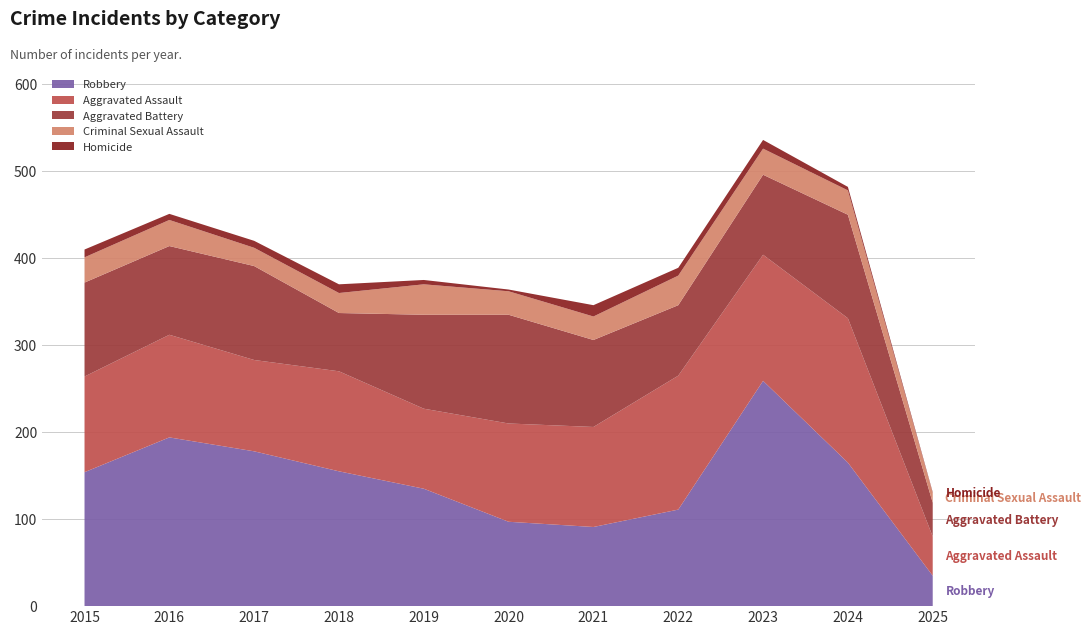

Reading left to right, extract all data points from this chart.

Robbery: 2015=154	2016=194	2017=178	2018=155	2019=135	2020=97	2021=91	2022=111	2023=259	2024=165	2025=35
Aggravated Assault: 2015=110	2016=118	2017=105	2018=115	2019=92	2020=113	2021=115	2022=154	2023=145	2024=166	2025=45
Aggravated Battery: 2015=108	2016=102	2017=108	2018=67	2019=108	2020=125	2021=100	2022=81	2023=92	2024=119	2025=39
Criminal Sexual Assault: 2015=29	2016=30	2017=21	2018=23	2019=35	2020=27	2021=27	2022=34	2023=30	2024=28	2025=11
Homicide: 2015=9	2016=7	2017=8	2018=10	2019=5	2020=2	2021=13	2022=9	2023=10	2024=4	2025=1